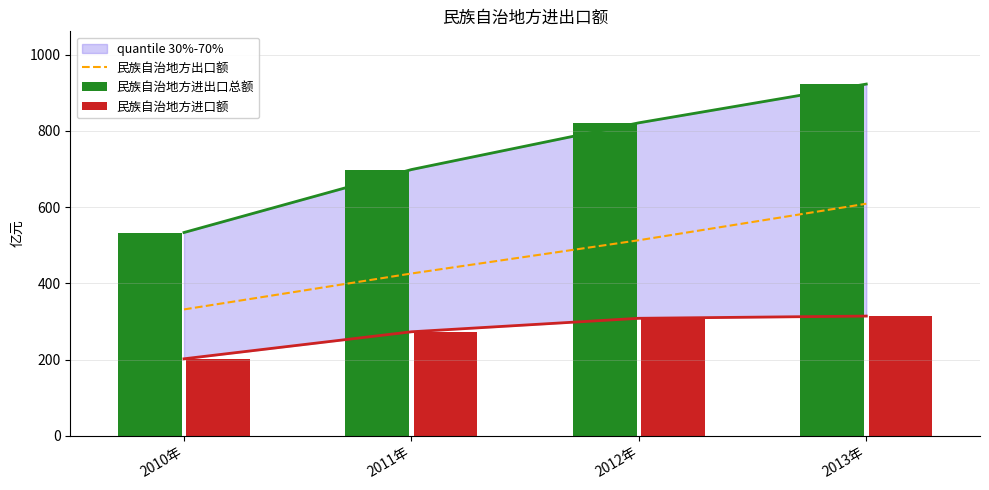

What is the sum of all 民族自治地方出口额 values?

1878.9